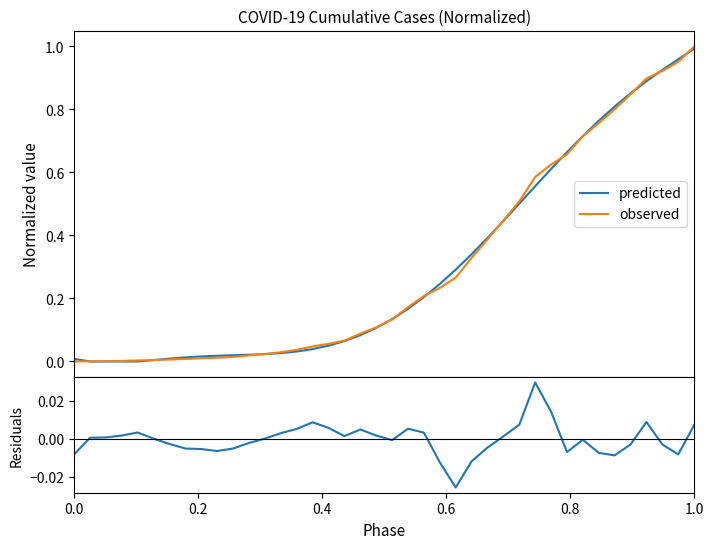

What is the label of the 4th point from the left?

0.6